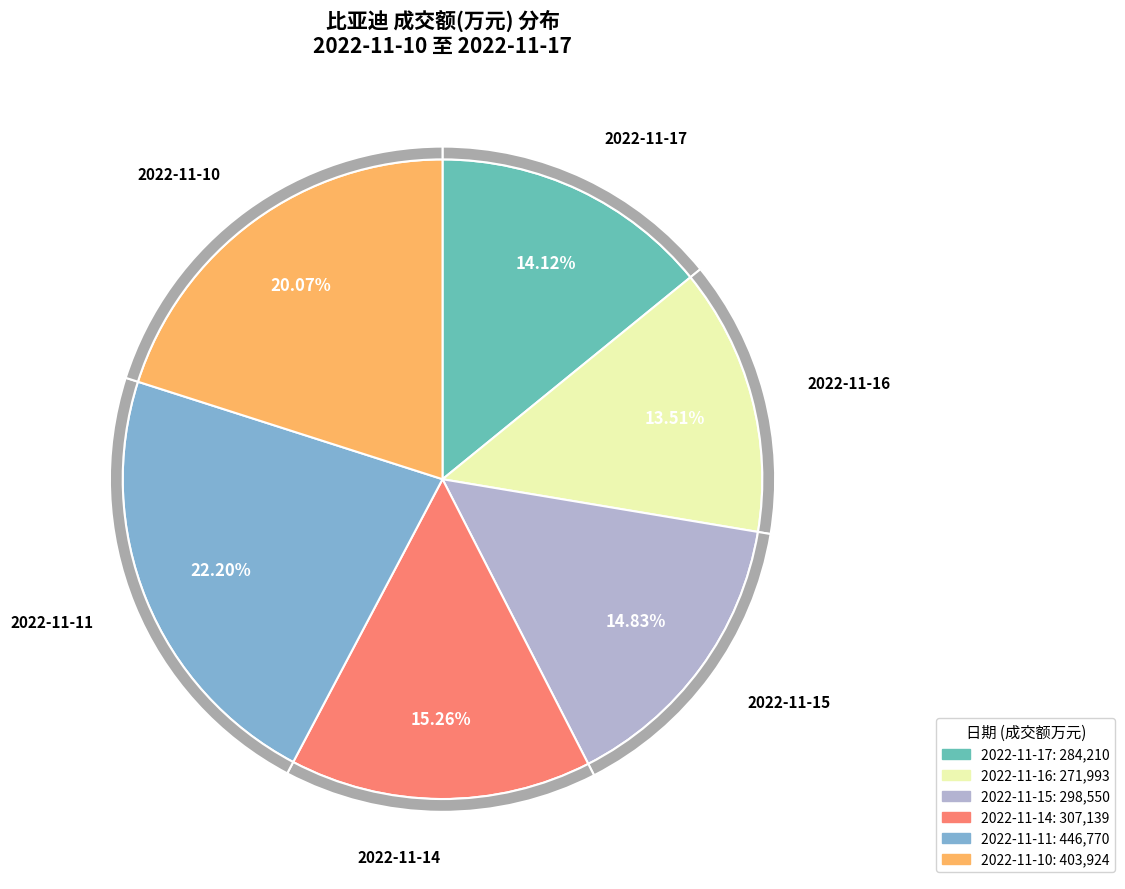

What is the ratio of the value at 2022-11-16 to the value at 2022-11-14?

0.9